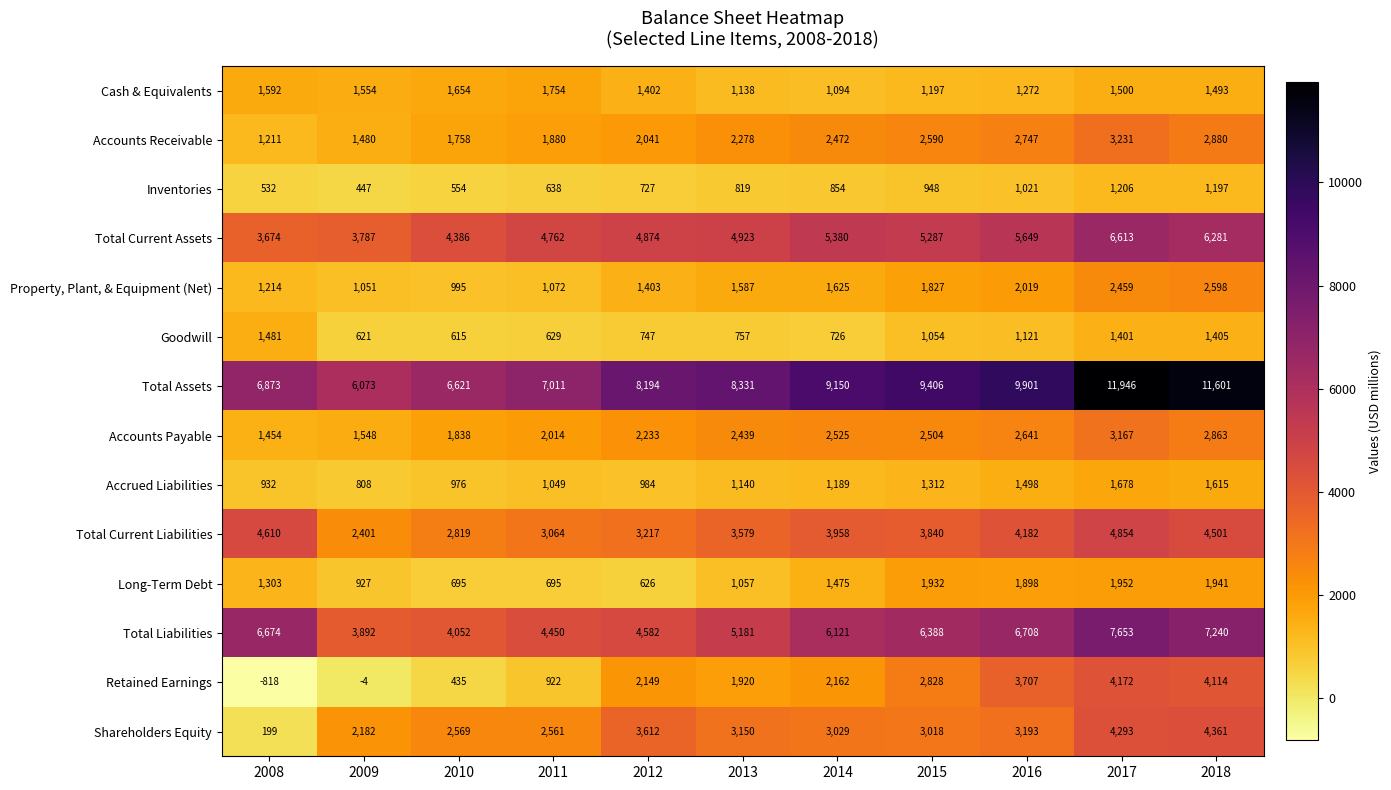

Rank the series by their maximum value, from highest to lowest.

Total Assets, Total Liabilities, Total Current Assets, Total Current Liabilities, Shareholders Equity, Retained Earnings, Accounts Receivable, Accounts Payable, Property, Plant, & Equipment (Net), Long-Term Debt, Cash & Equivalents, Accrued Liabilities, Goodwill, Inventories